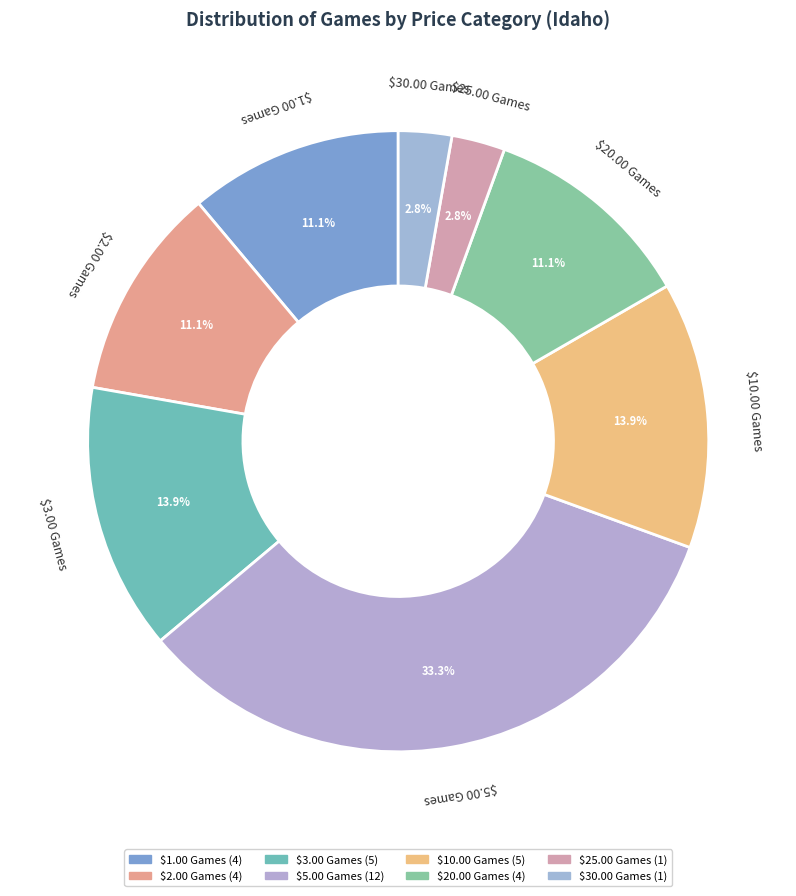

The $5.00 Games slice represents 27% of the pie. True or false?

False